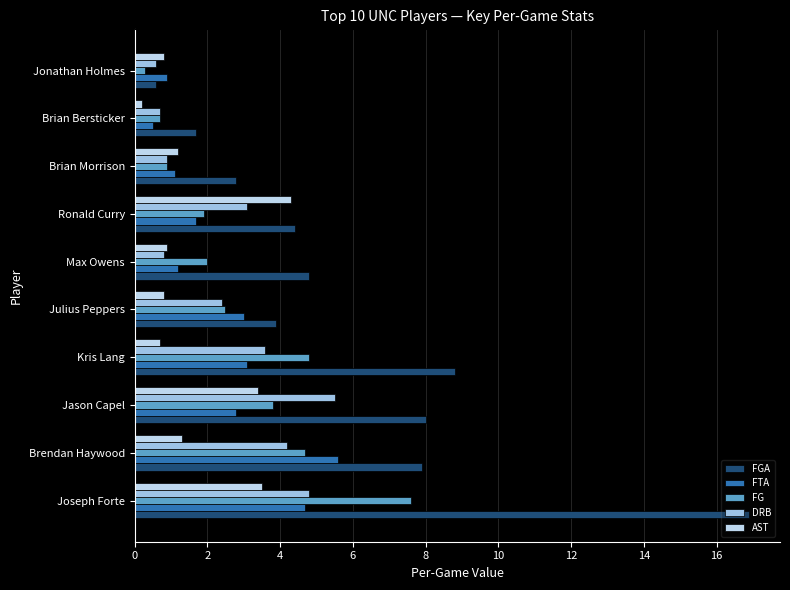

At which label does AST reach its peak?

Ronald Curry